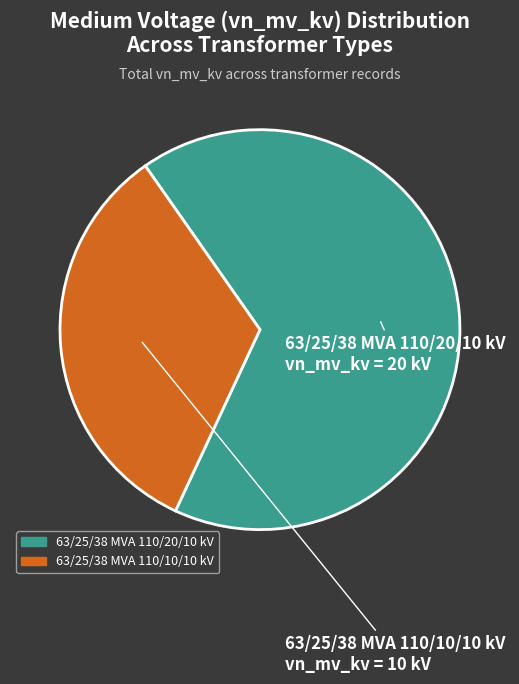

How many segments does this pie chart have?

2